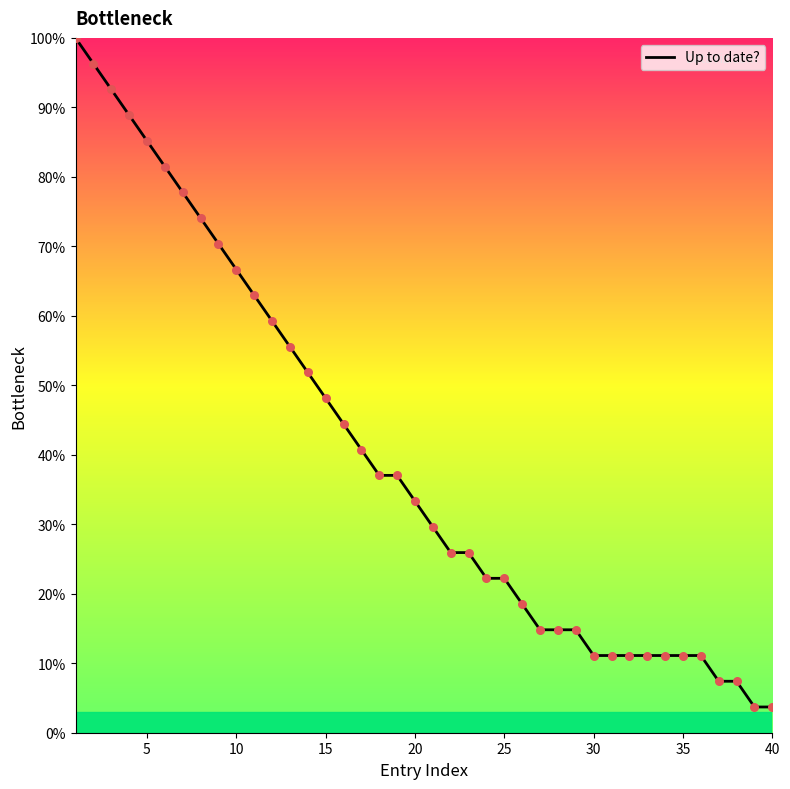

Is this an area chart (filled region under the line)?

Yes